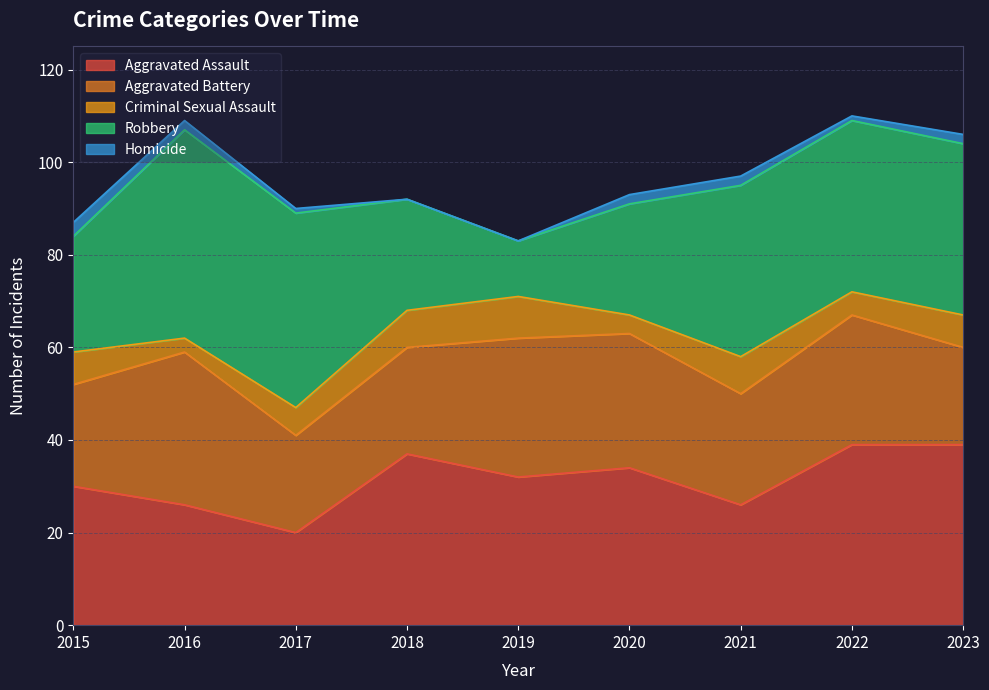

Is the value of Criminal Sexual Assault at 2022 greater than the value of Aggravated Assault at 2023?

No